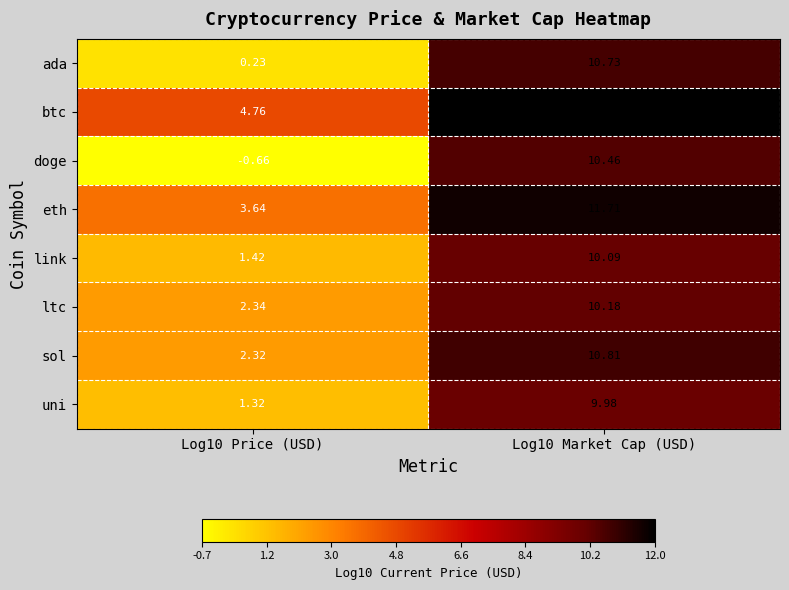

At Log10 Market Cap (USD), list the series in order from largest to smallest.

btc, eth, sol, ada, doge, ltc, link, uni